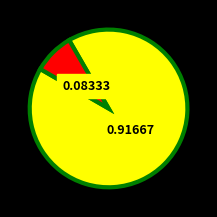

Is there any slice that represents more than half of the pie?

Yes